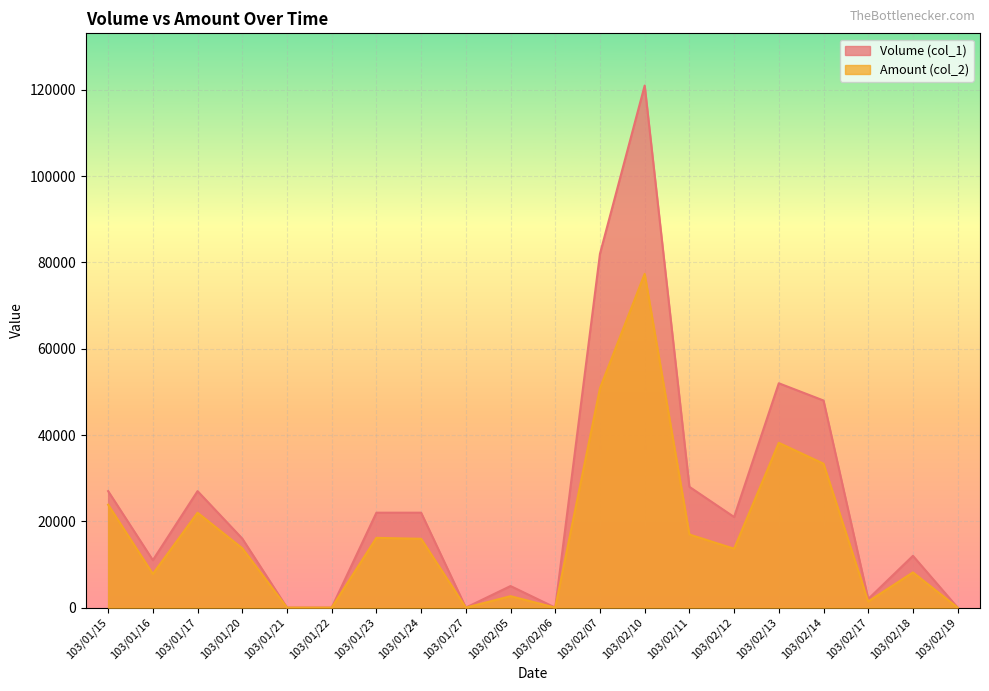

True or false: Volume (col_1) has a value of 0 at 103/02/06.

True